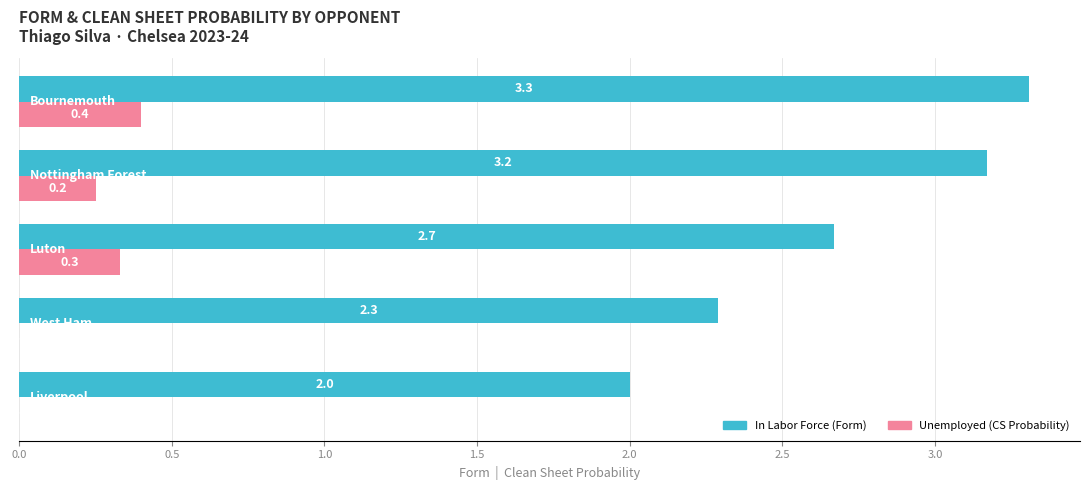

What is the maximum value shown in the chart?

3.3